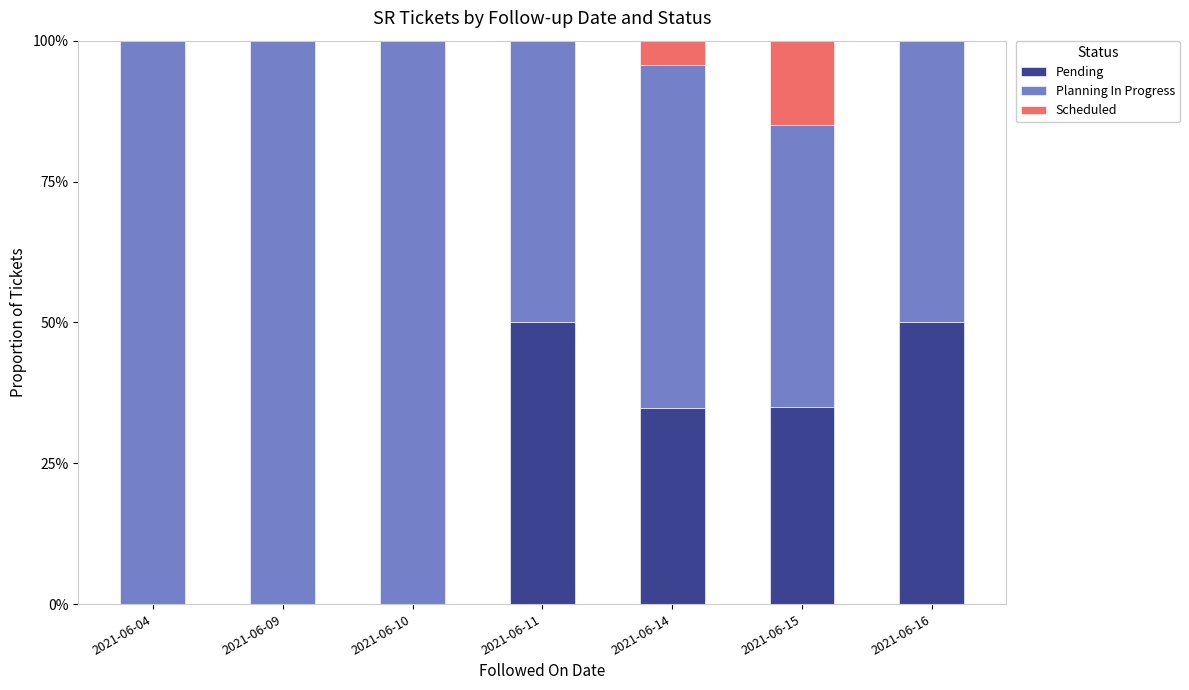

Count the number of categories in the chart.

7